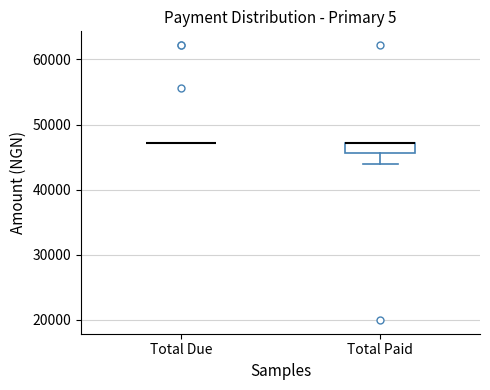

Which box is the tallest, from its lower edge to its upper edge?

Total Paid